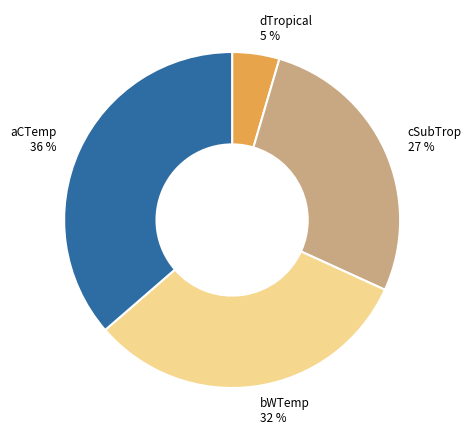

Do aCTemp and cSubTrop together represent more than half of the pie?

Yes